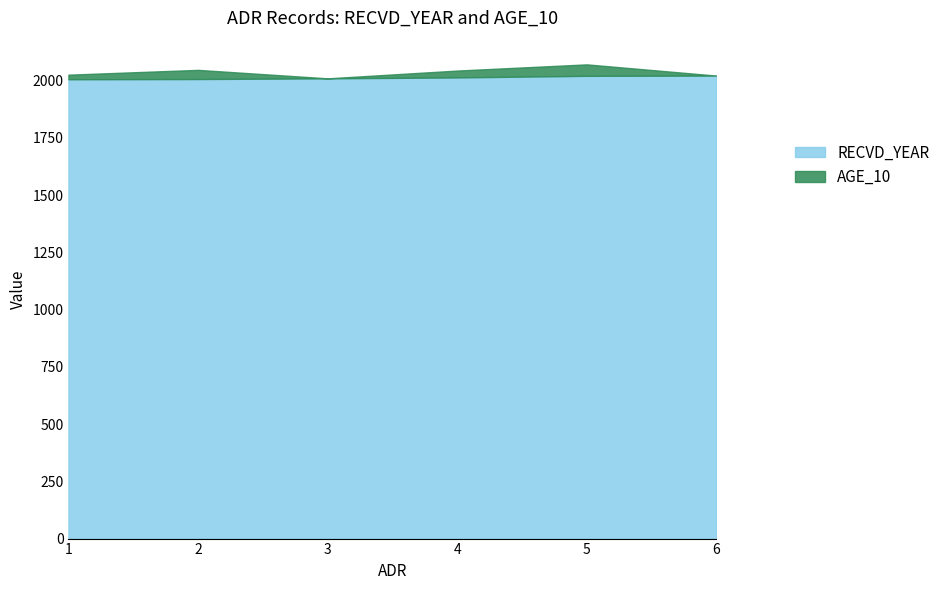

What is the sum of the values at 1 and 6?

4028